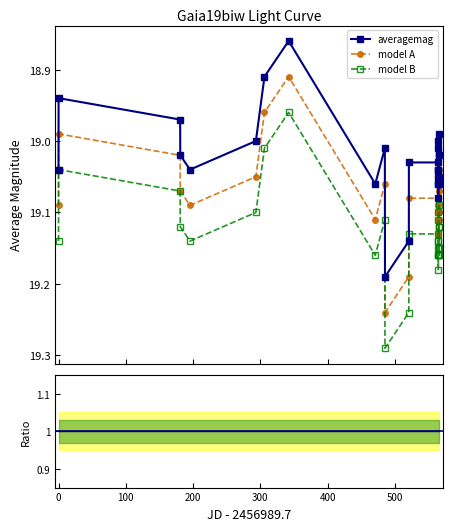

How many interior local peaks does the model B series have?

7